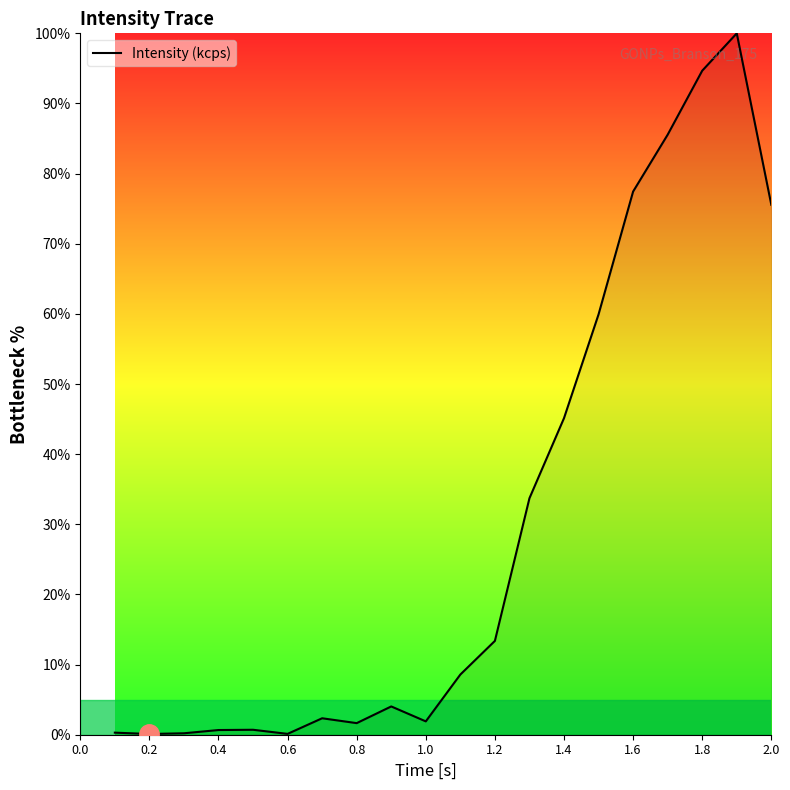

What is the maximum value shown in the chart?

100.0